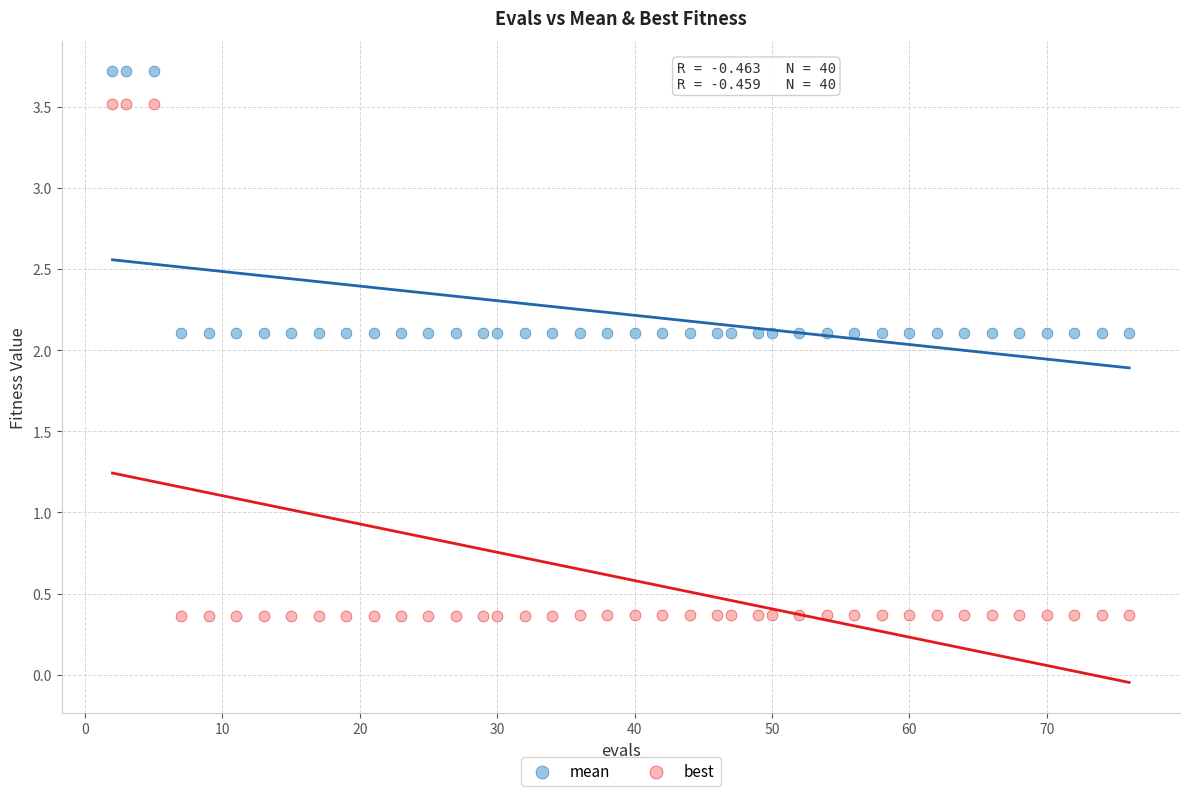

Which series contains the highest Y value?

mean